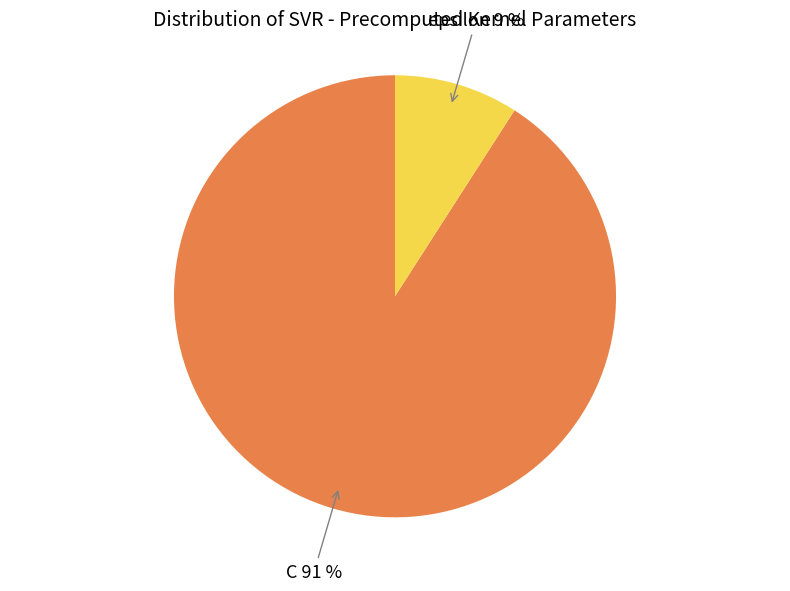

Is there any slice that represents more than half of the pie?

Yes